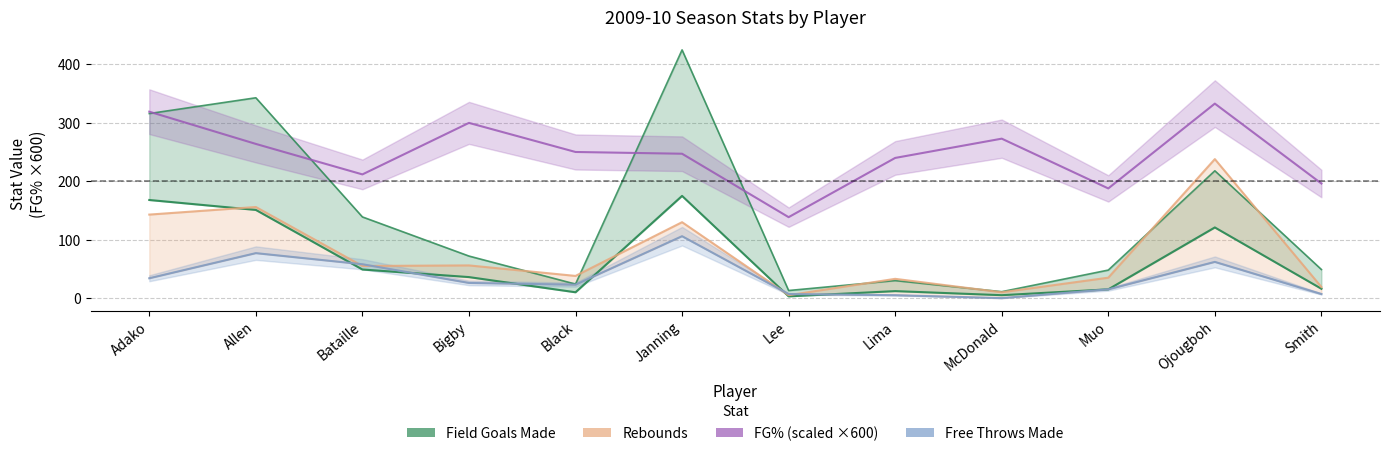

How many lines are shown in the chart?

4